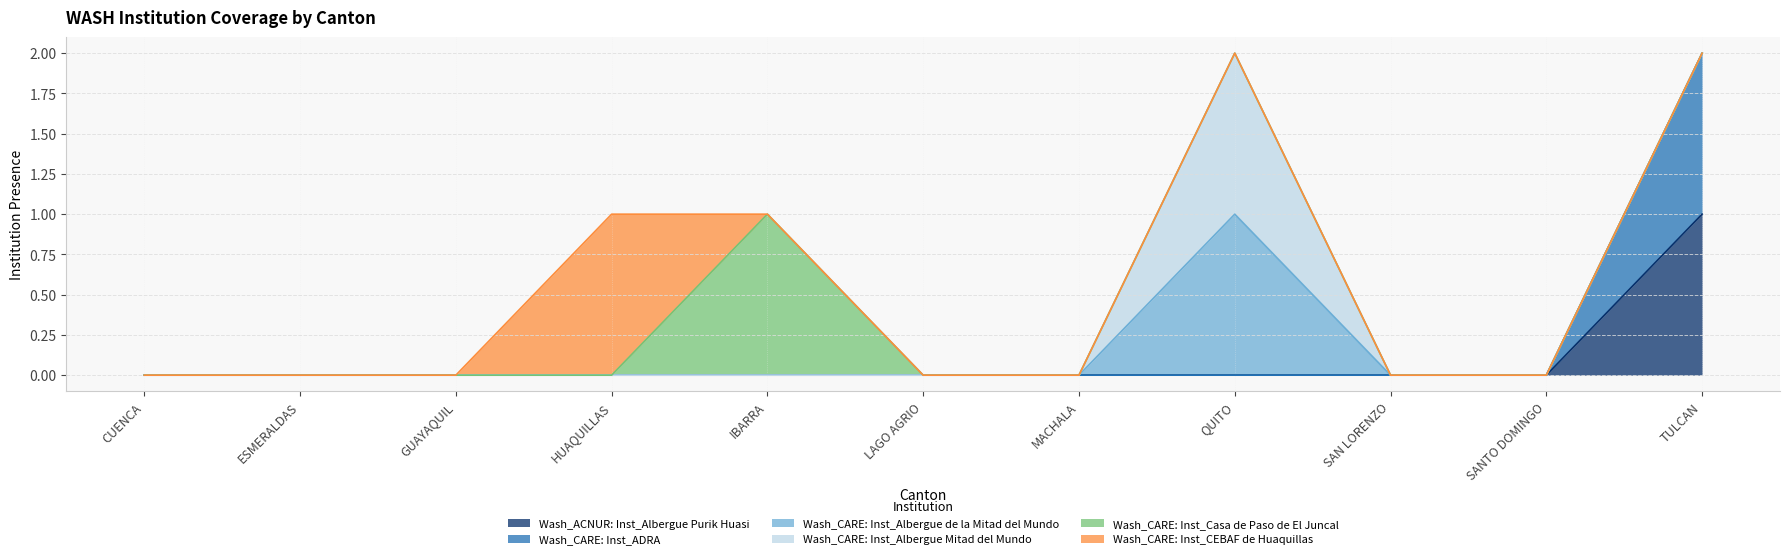

At which category does the chart reach its peak across all series?

TULCAN